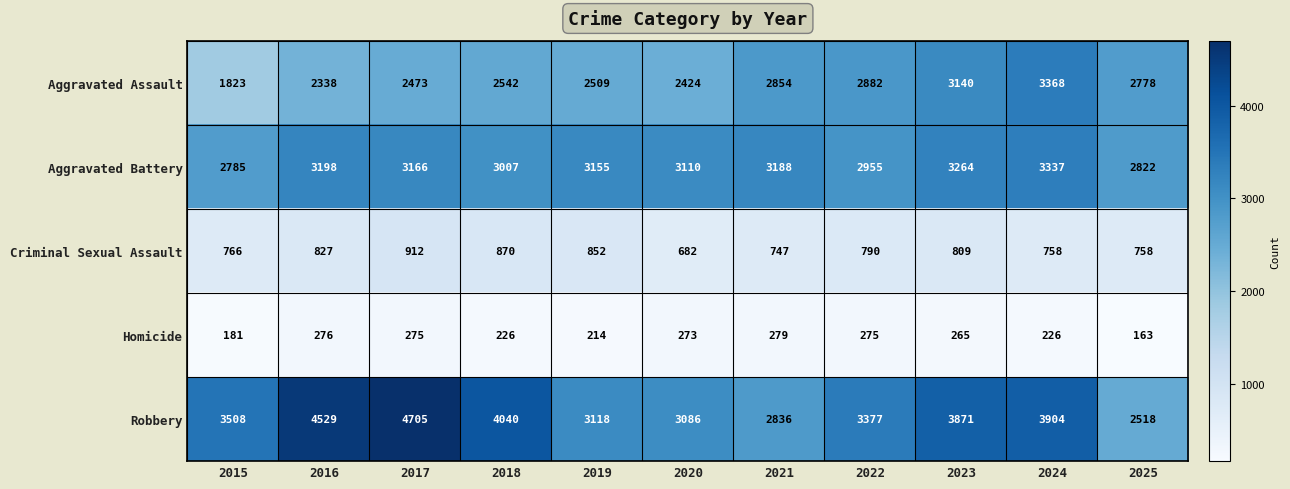

The Aggravated Battery series shows 3198 at 2016. True or false?

True